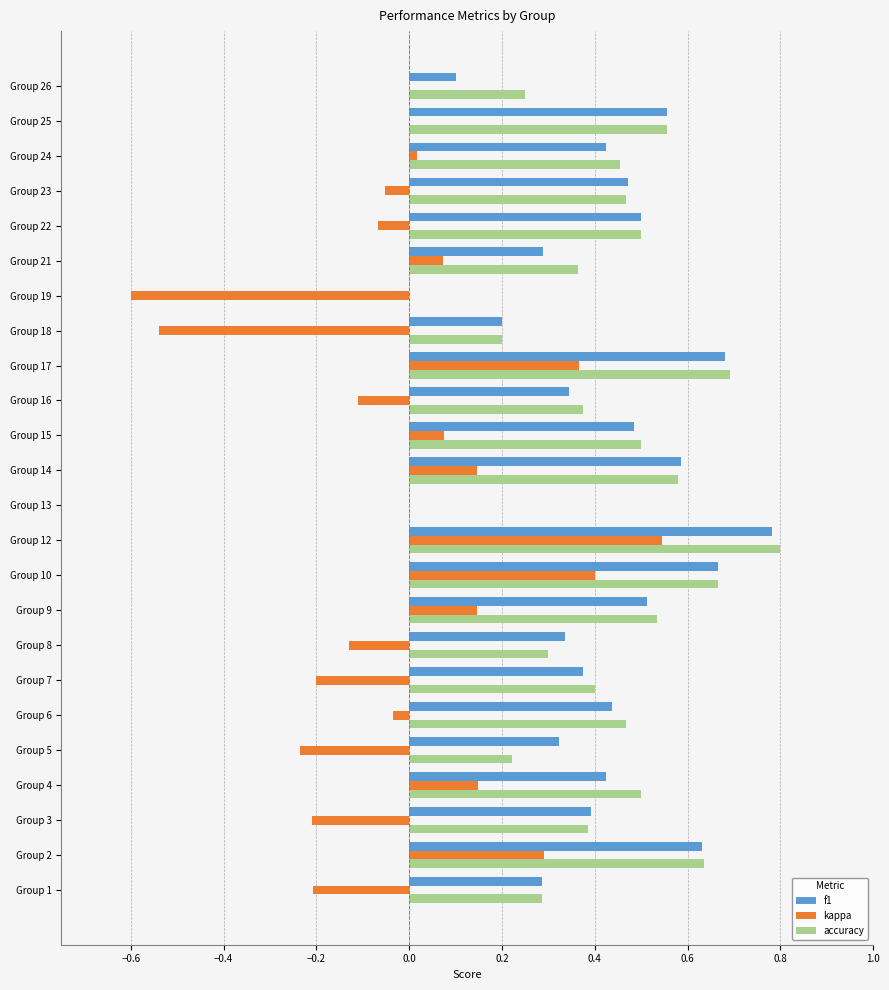

Is it true that f1 equals 0.6 at Group 8?

False